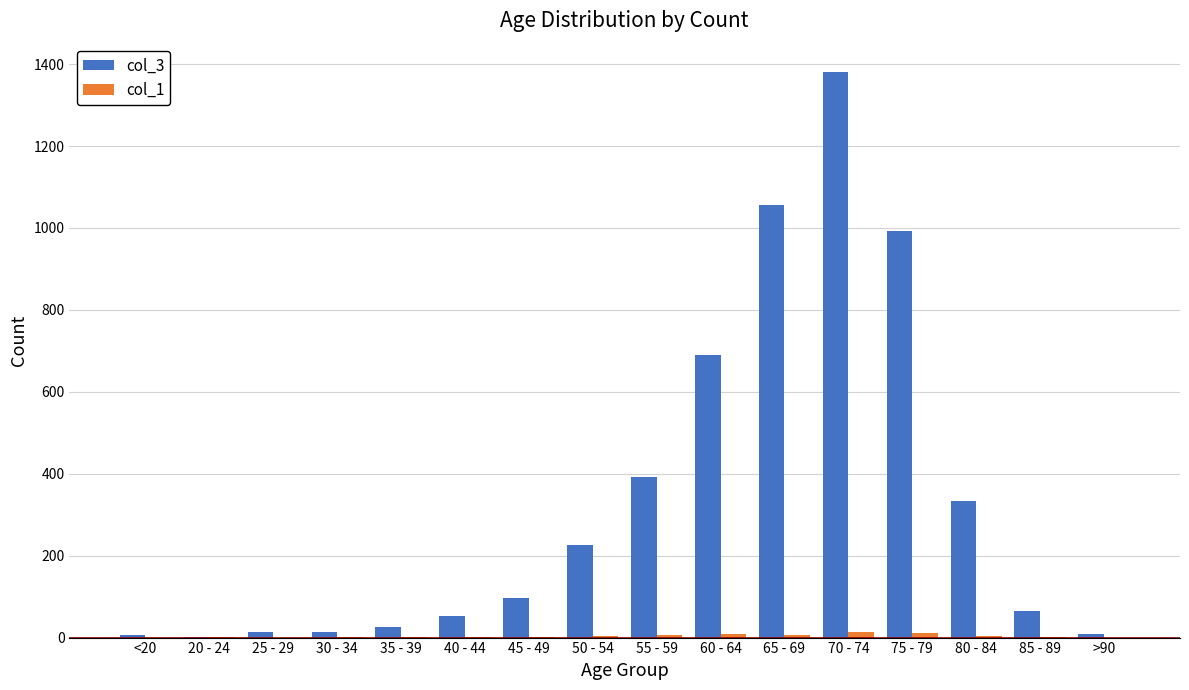

Which series has the largest total across all categories?

col_3